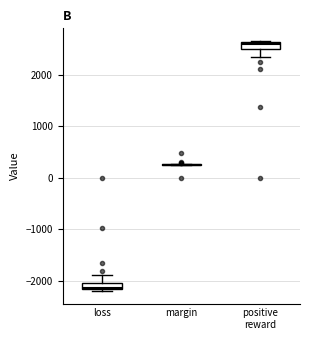

Where is the lower edge of the box for positive reward on the y-axis? The values are not printed on the chart, so give them approximately, as read against the axis.

2500